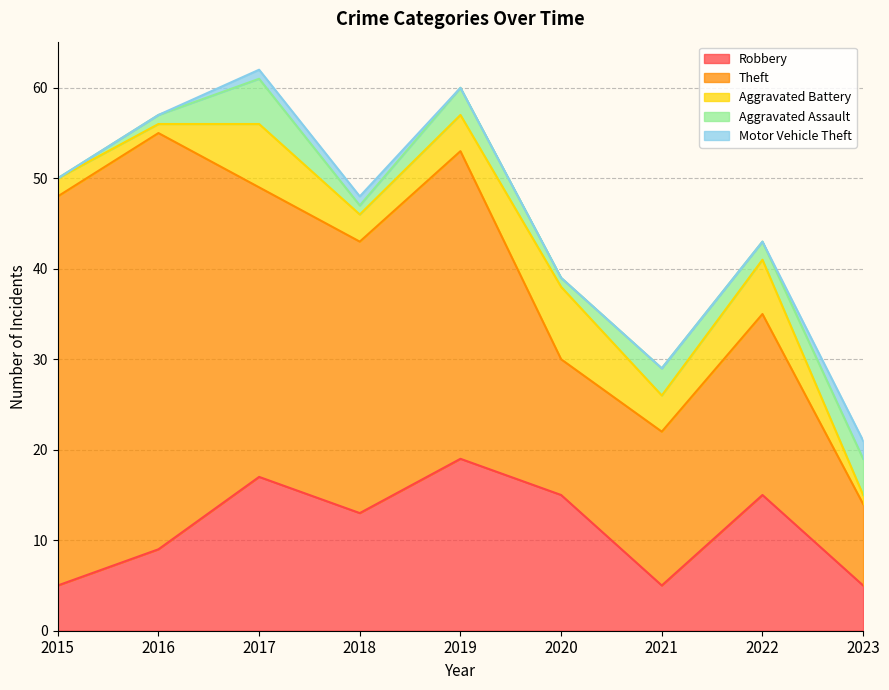

What is the average value of the Theft series?

27